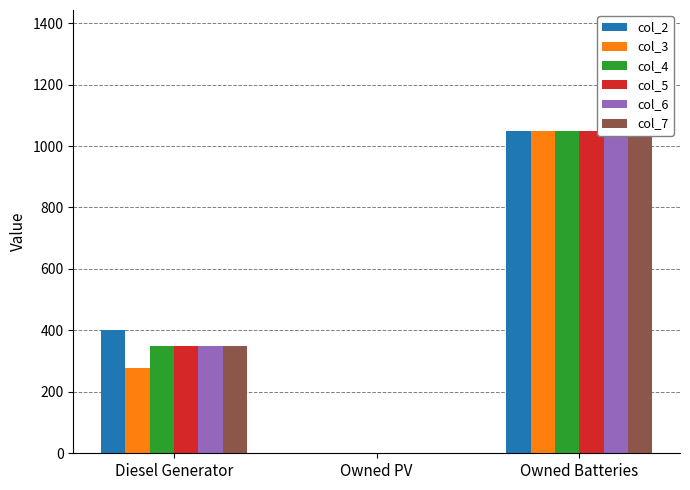

How many values in col_5 are above zero?

2